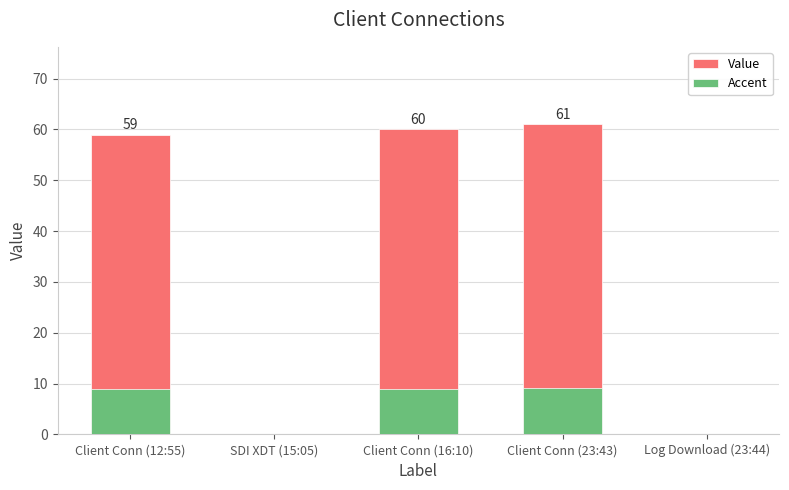

Where does the Accent series first go above 8?

Client Conn (12:55)